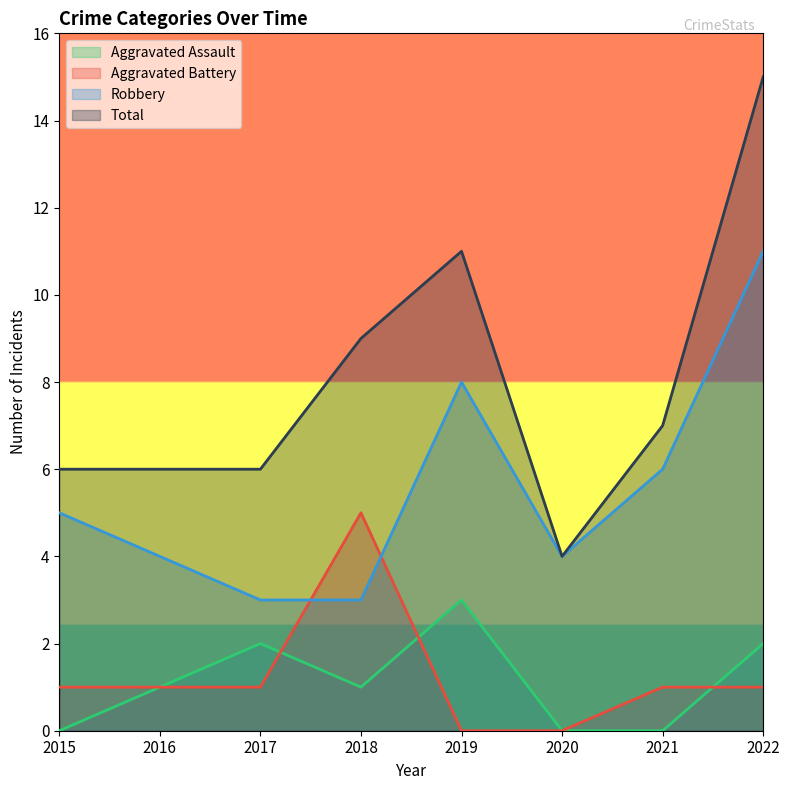

The value of Aggravated Battery at 2019 is 0. True or false?

True